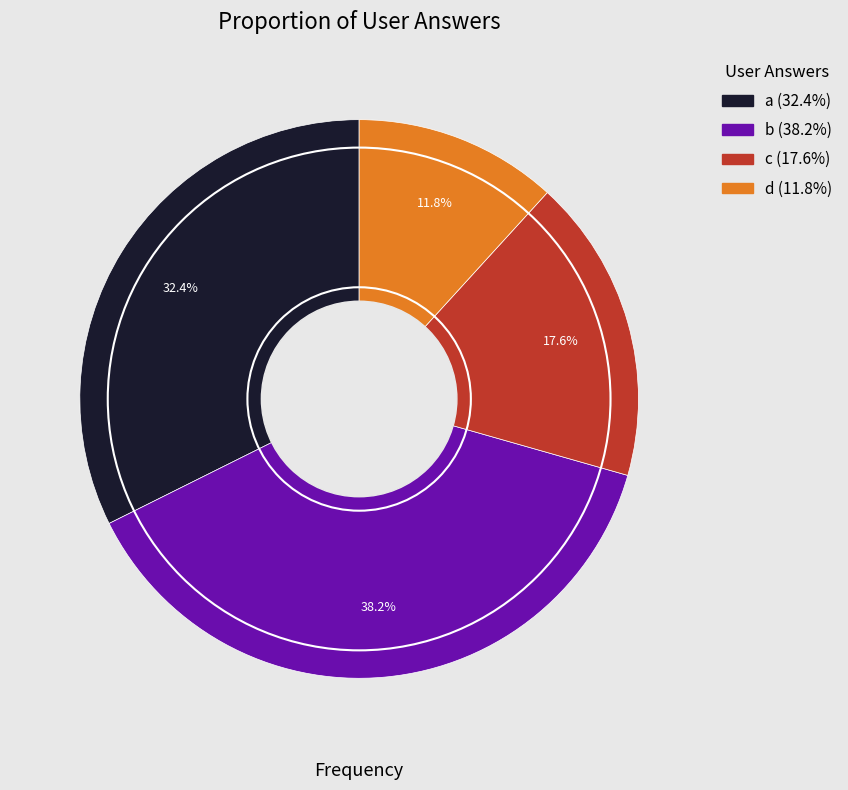

Is there a majority slice in this chart?

No